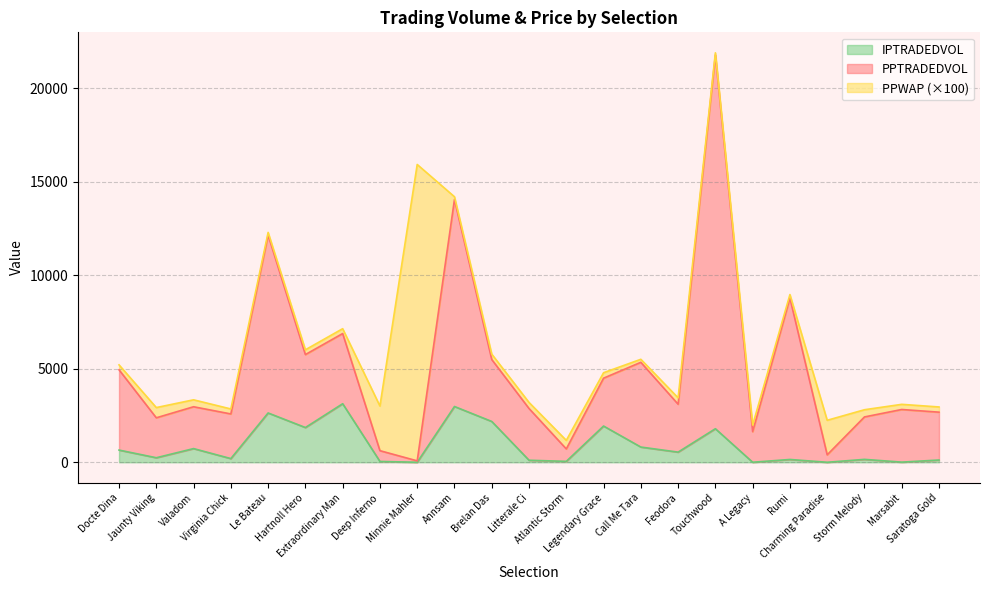

At which category does the chart reach its minimum across all series?

Charming Paradise